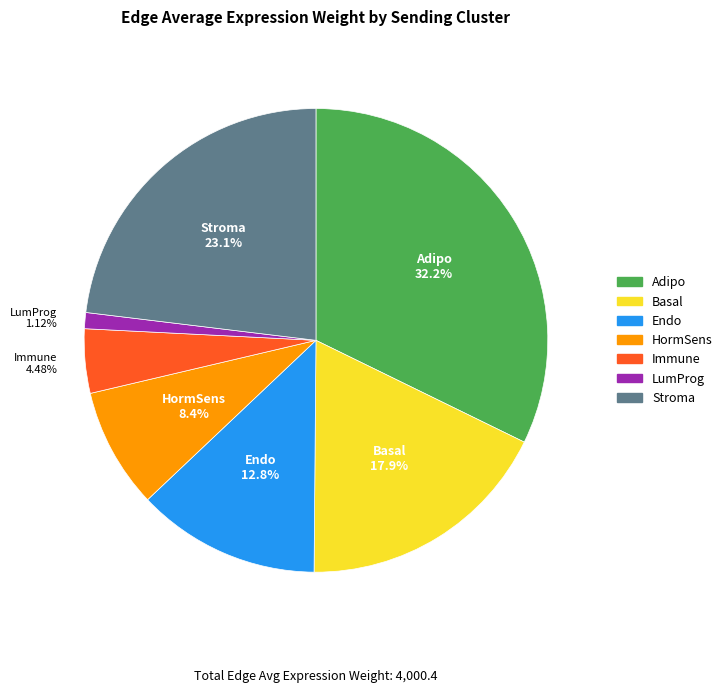

Combined, what portion of the pie is LumProg and Stroma?

24.2%